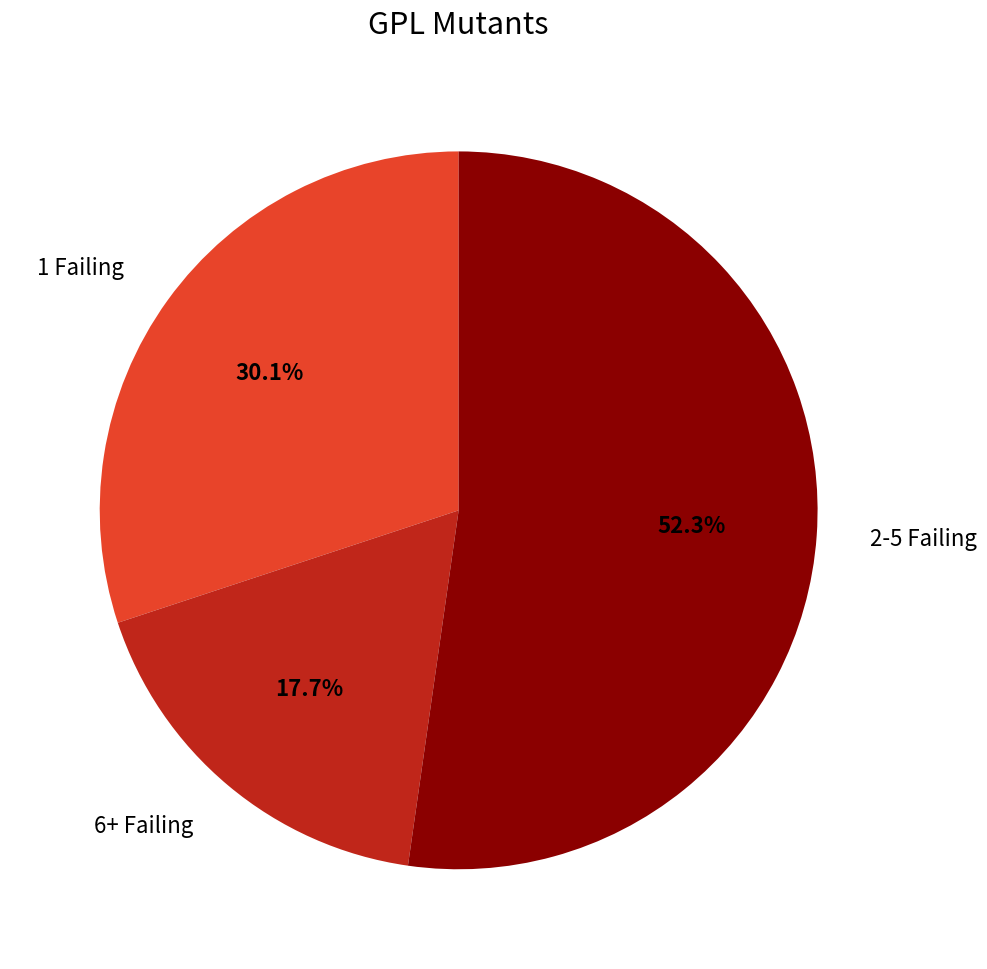

Is there a majority slice in this chart?

Yes